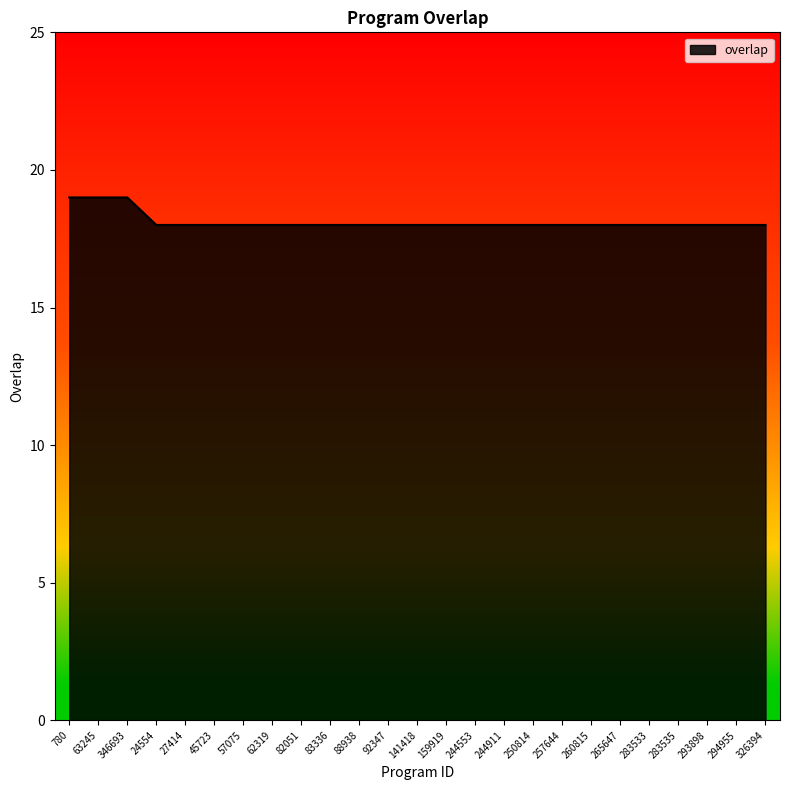

What is the maximum value shown in the chart?

19